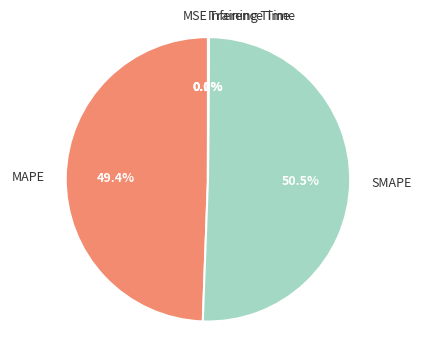

Between MAPE and Training Time, which is larger?

MAPE